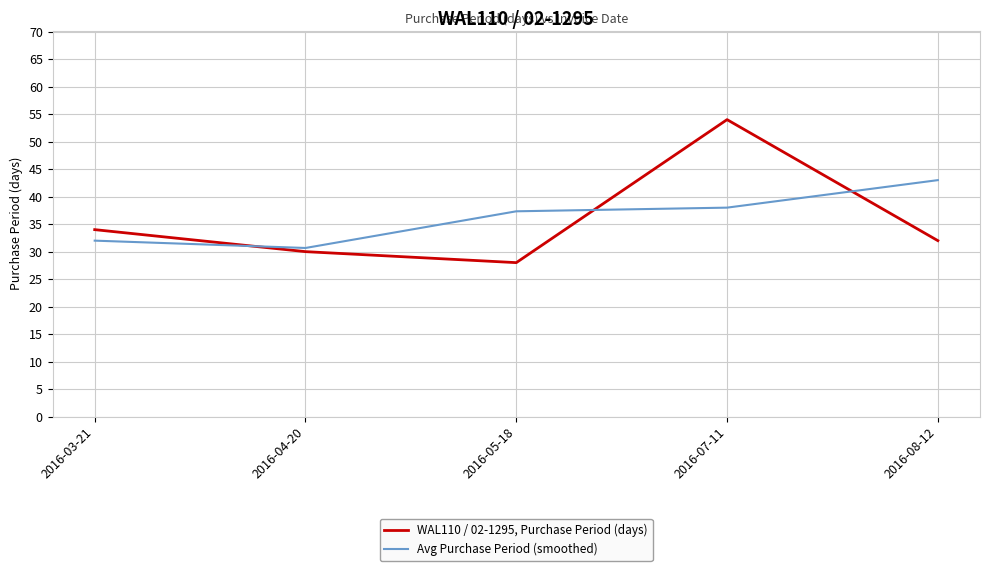

Reading left to right, transcribe all the data shown in this chart.

WAL110 / 02-1295, Purchase Period (days): 34.0	30.0	28.0	54.0	32.0
Avg Purchase Period (smoothed): 32.0	30.7	37.3	38.0	43.0